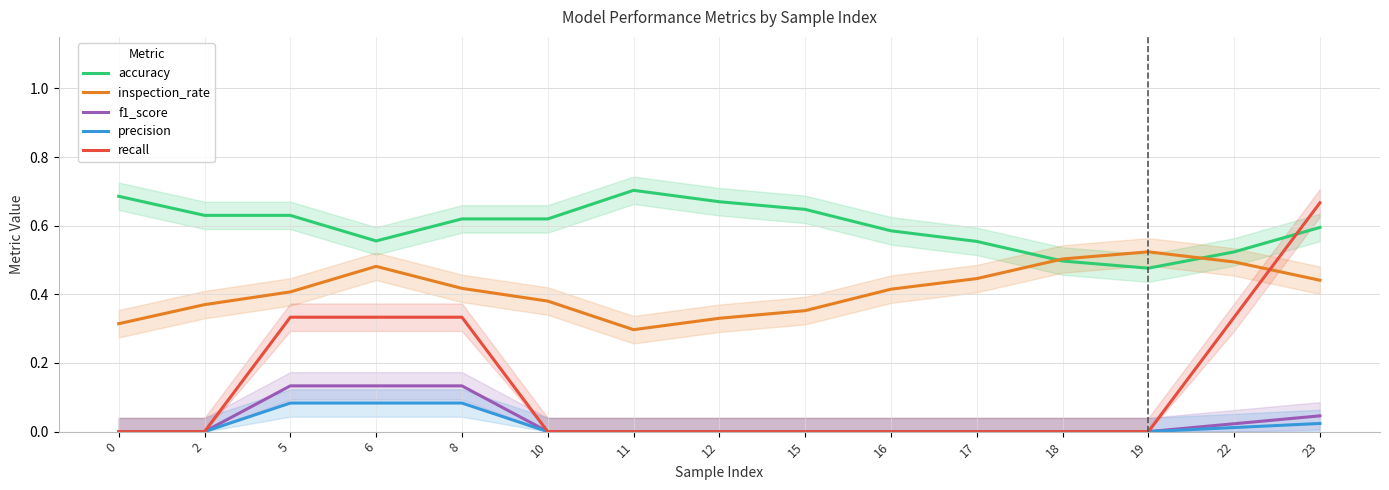

Is it true that f1_score equals -0.1 at 0?

False